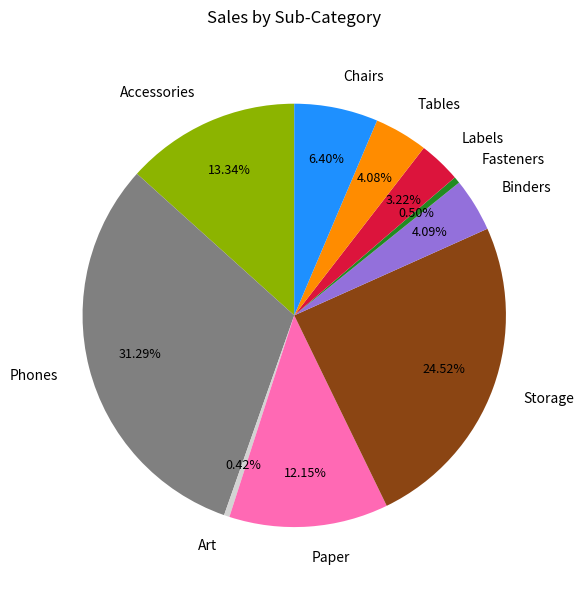

What is the ratio of the value at Chairs to the value at Accessories?

0.5